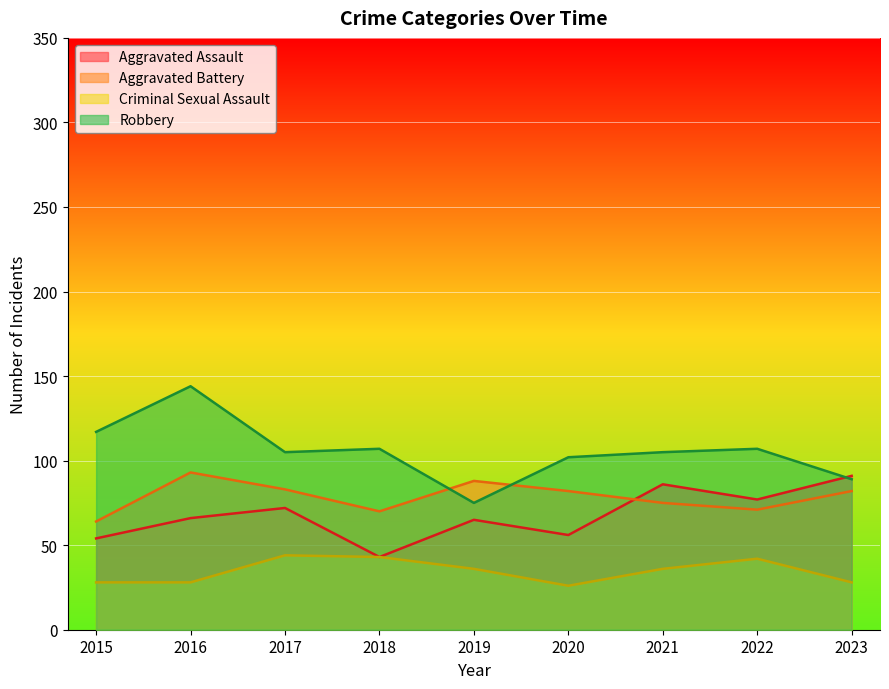

Reading left to right, list all the values displayed in this chart.

Aggravated Assault: 2015=54	2016=66	2017=72	2018=43	2019=65	2020=56	2021=86	2022=77	2023=91
Aggravated Battery: 2015=64	2016=93	2017=83	2018=70	2019=88	2020=82	2021=75	2022=71	2023=82
Criminal Sexual Assault: 2015=28	2016=28	2017=44	2018=43	2019=36	2020=26	2021=36	2022=42	2023=28
Robbery: 2015=117	2016=144	2017=105	2018=107	2019=75	2020=102	2021=105	2022=107	2023=89